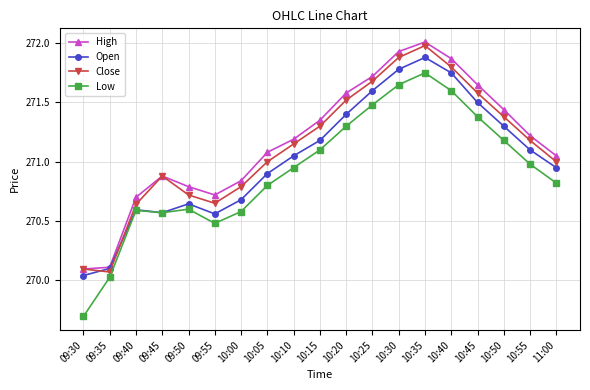

What is the sum of the Low values at 09:40 and 10:30?

542.2